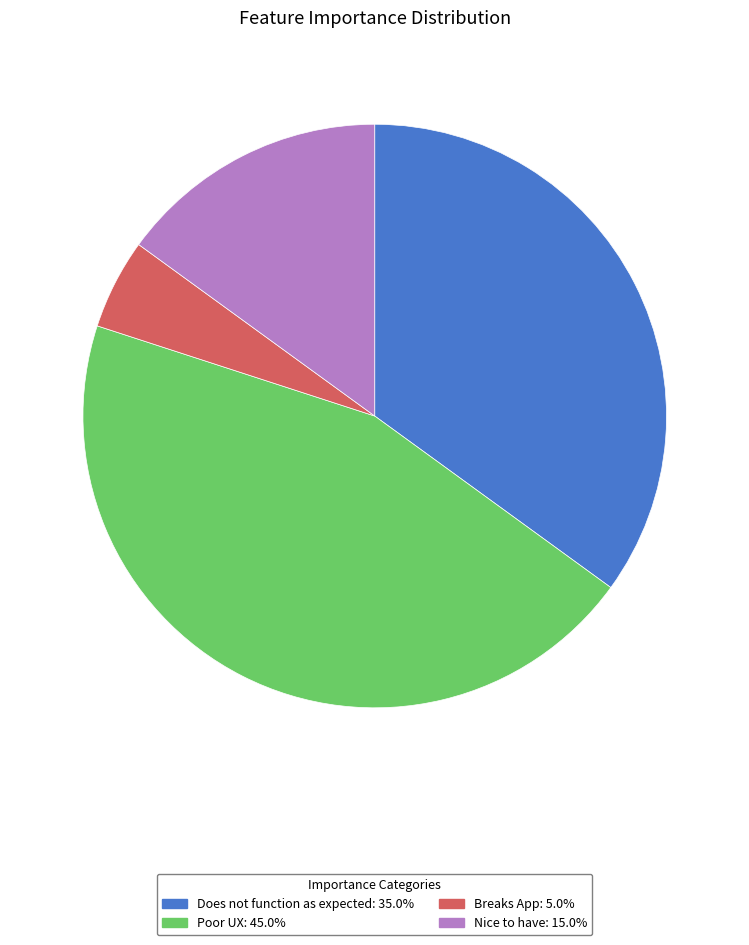

How many slices are in this pie chart?

4